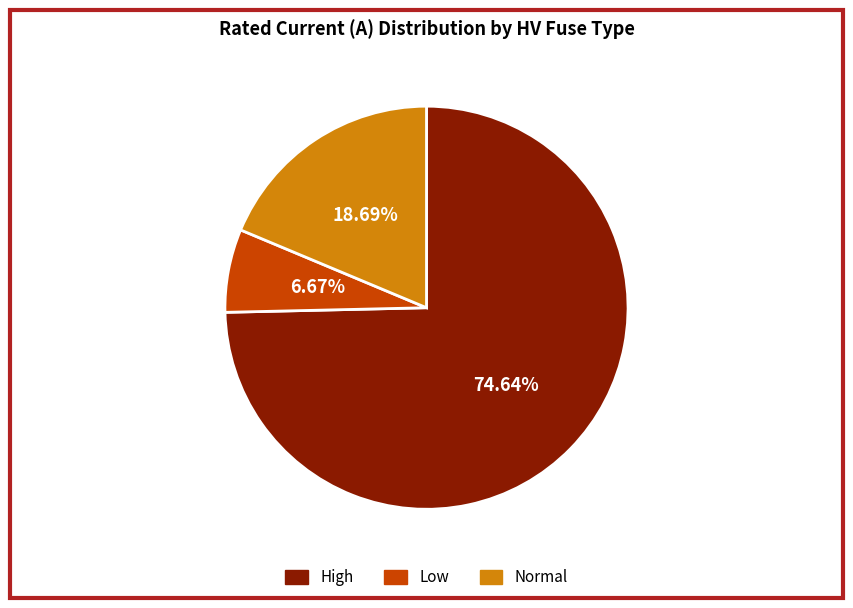

Does any single category account for the majority?

Yes